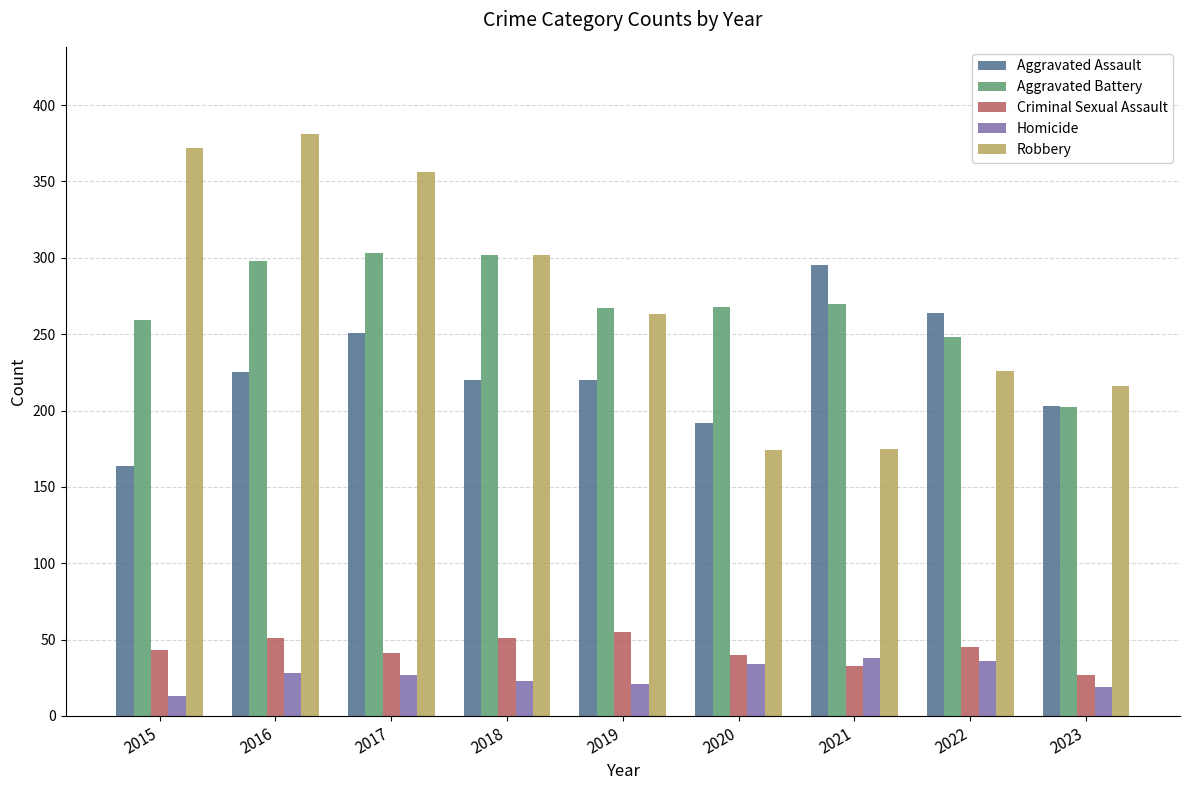

Which series has the widest spread of values?

Robbery